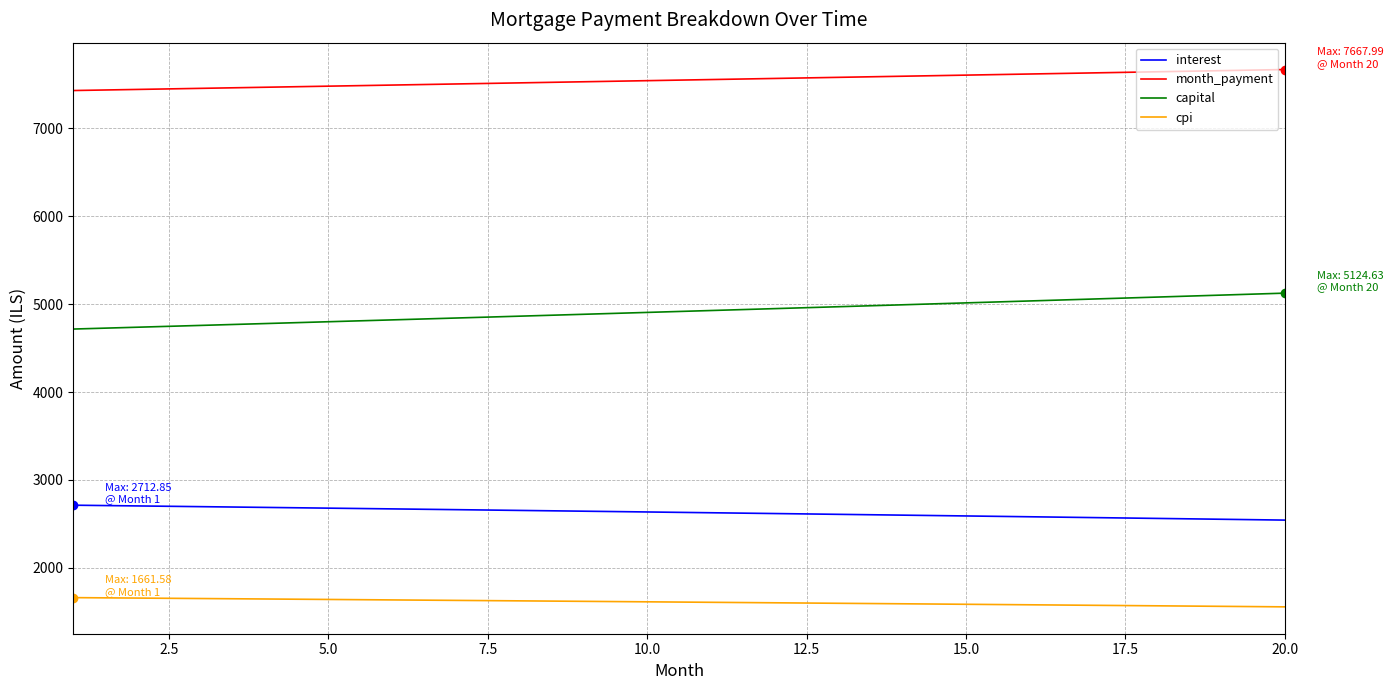

True or false: capital and cpi intersect in this chart.

False